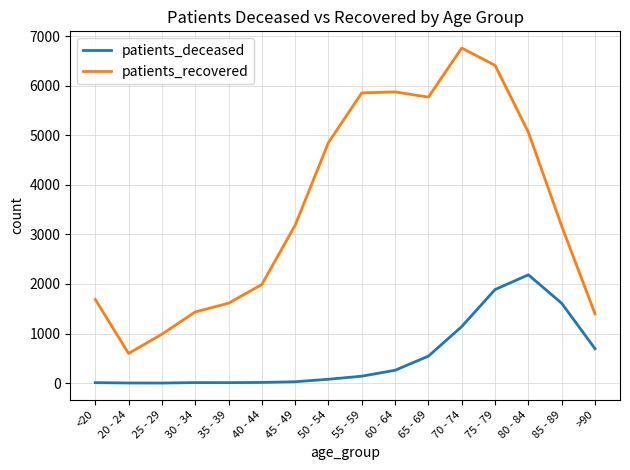

The patients_recovered series shows 3186 at 45 - 49. True or false?

True